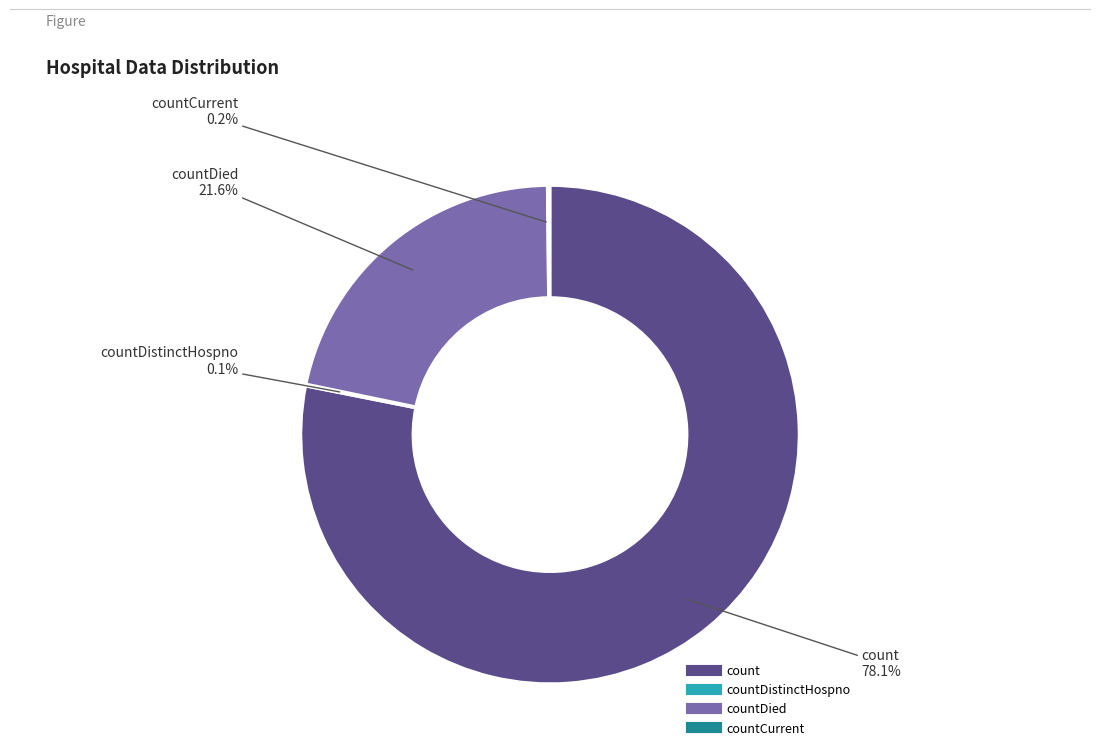

Is there a majority slice in this chart?

Yes